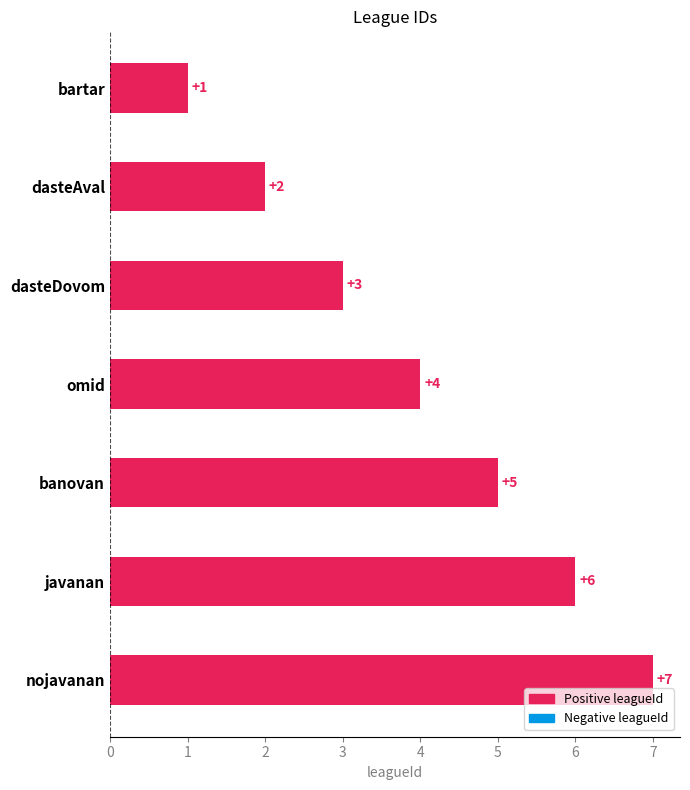

Between omid and dasteDovom, which is larger?

omid